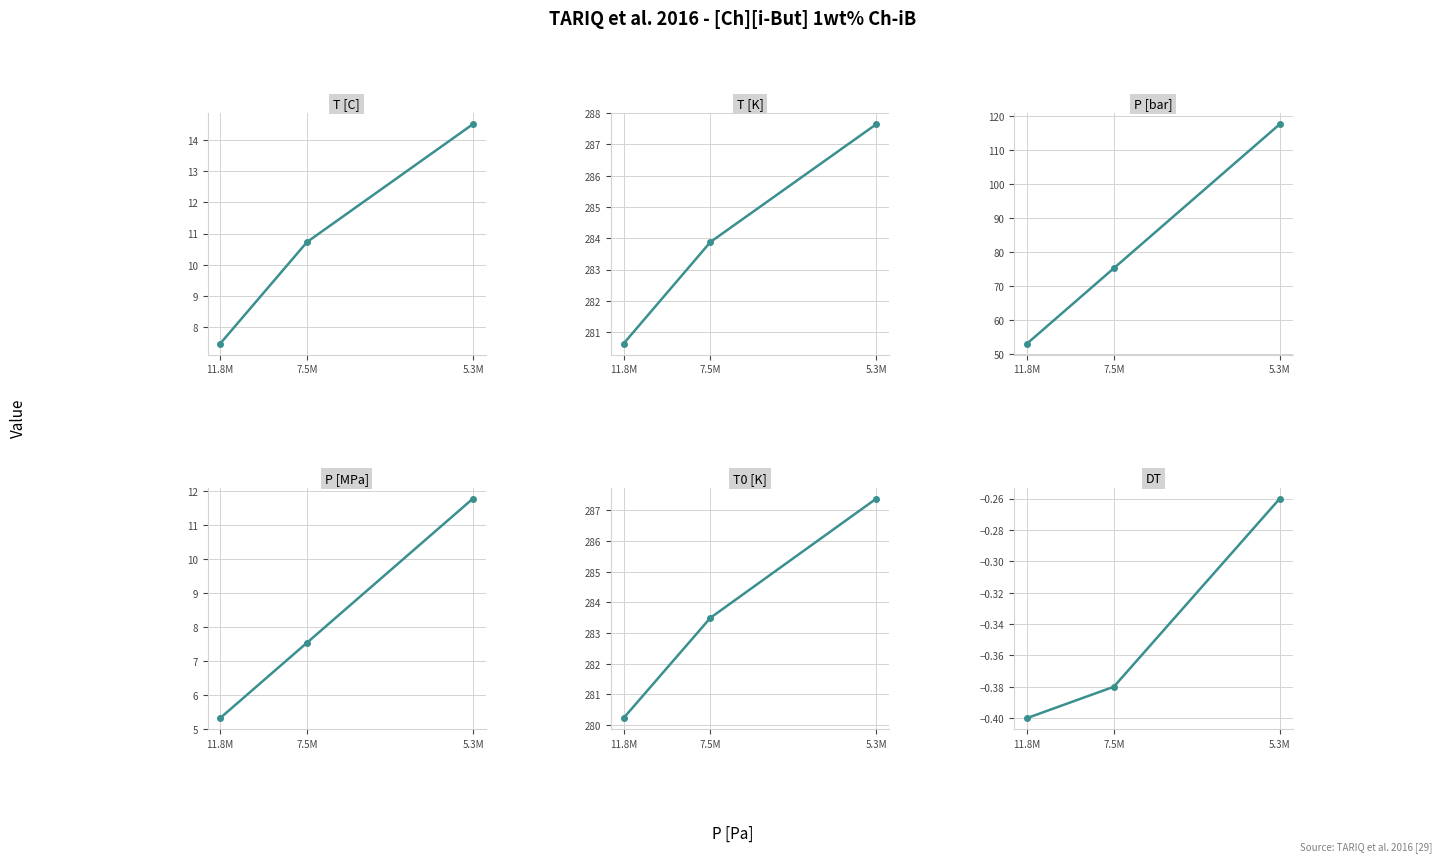

Between 5.3M and 7.5M, which series saw the biggest shift?

P [bar]